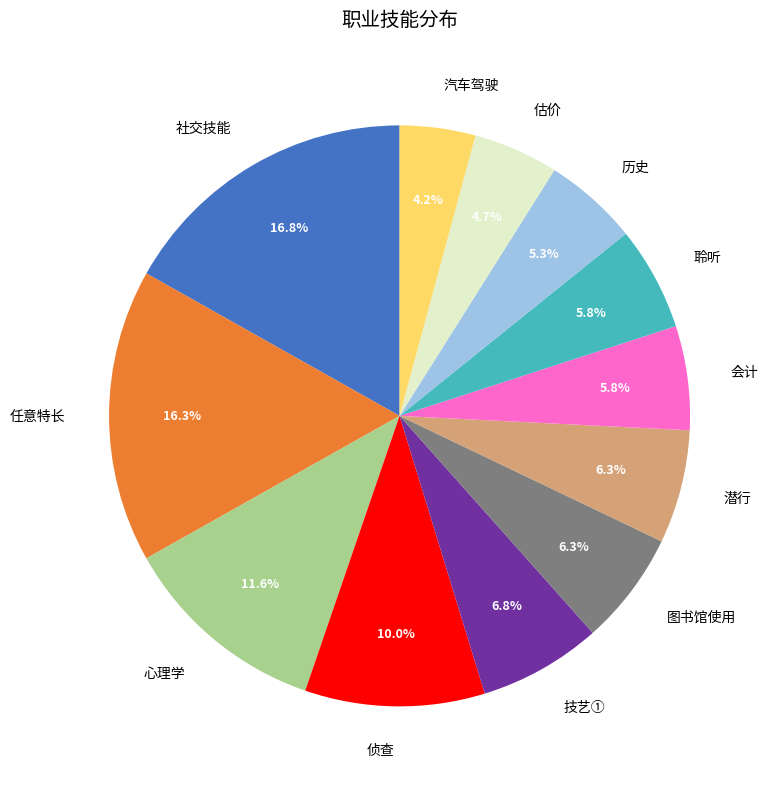

Does 心理学 represent more than half of the total?

No